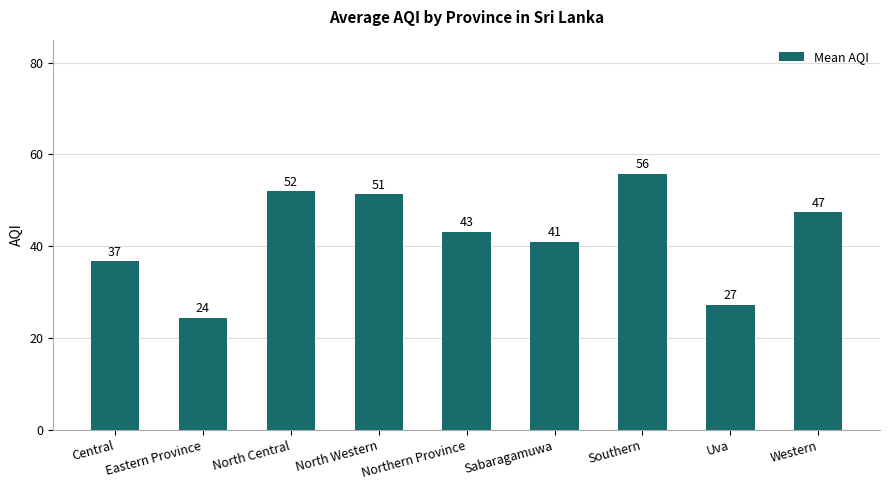

List the labels in order of value, smallest first.

Eastern Province, Uva, Central, Sabaragamuwa, Northern Province, Western, North Western, North Central, Southern